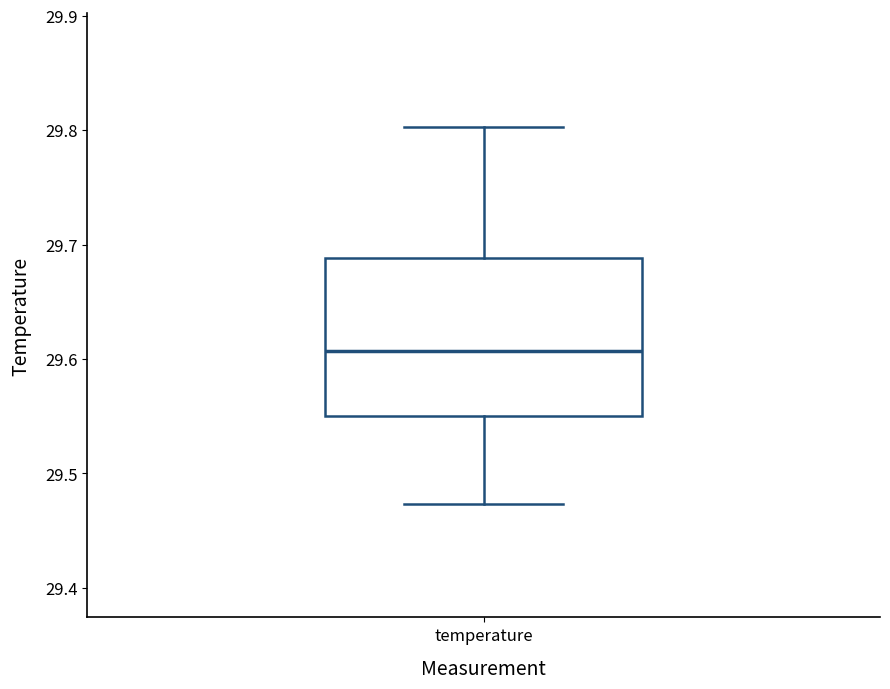

Transcribe this box plot: give where the median line is, the range the box spans, and where the two whiskers end, as read against the y-axis. The values are not printed on the chart, so give them approximately, as read against the axis.

median 29.61, box 29.55 to 29.69, whiskers 29.47 to 29.80